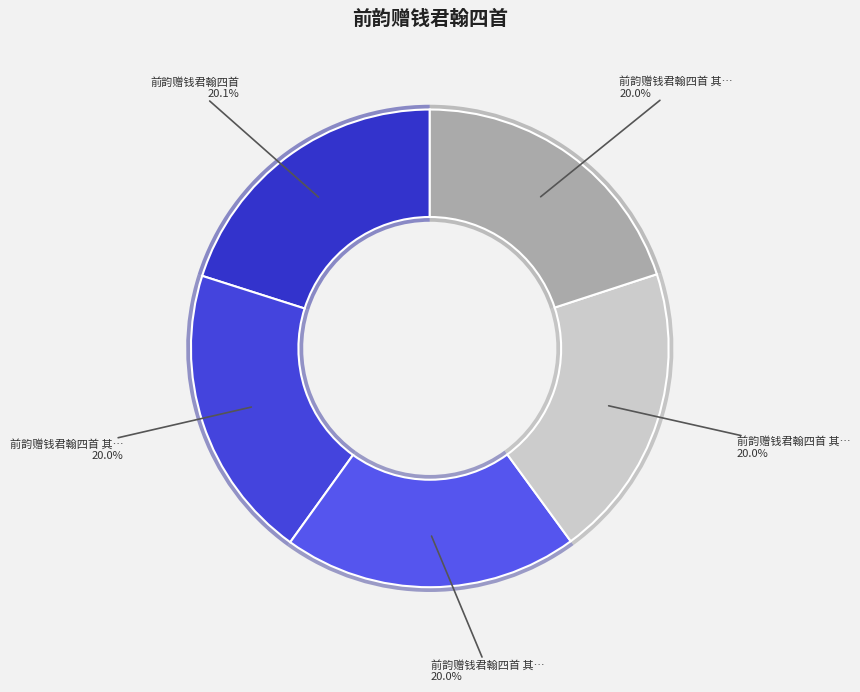

To the nearest percent, what percentage of the pie is 前韵赠钱君翰四首?

20%